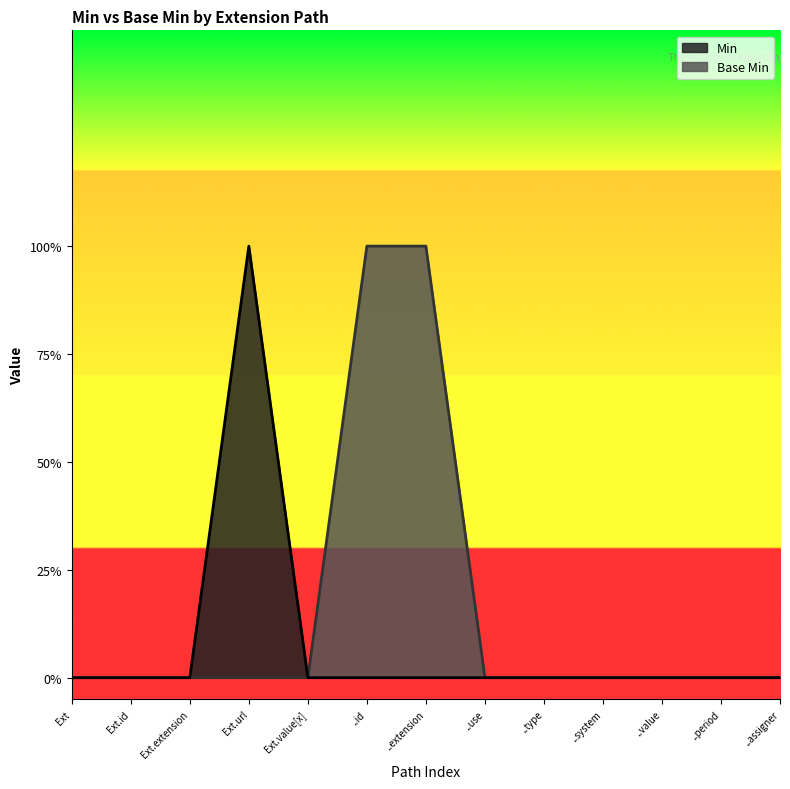

Is it true that Min equals 0 at ..id?

False